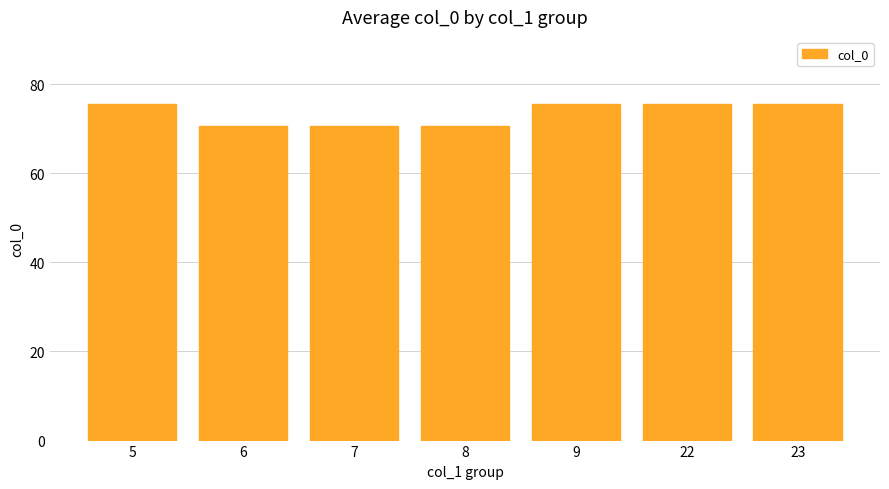

Are the bars grouped side by side (vs. stacked)?

No